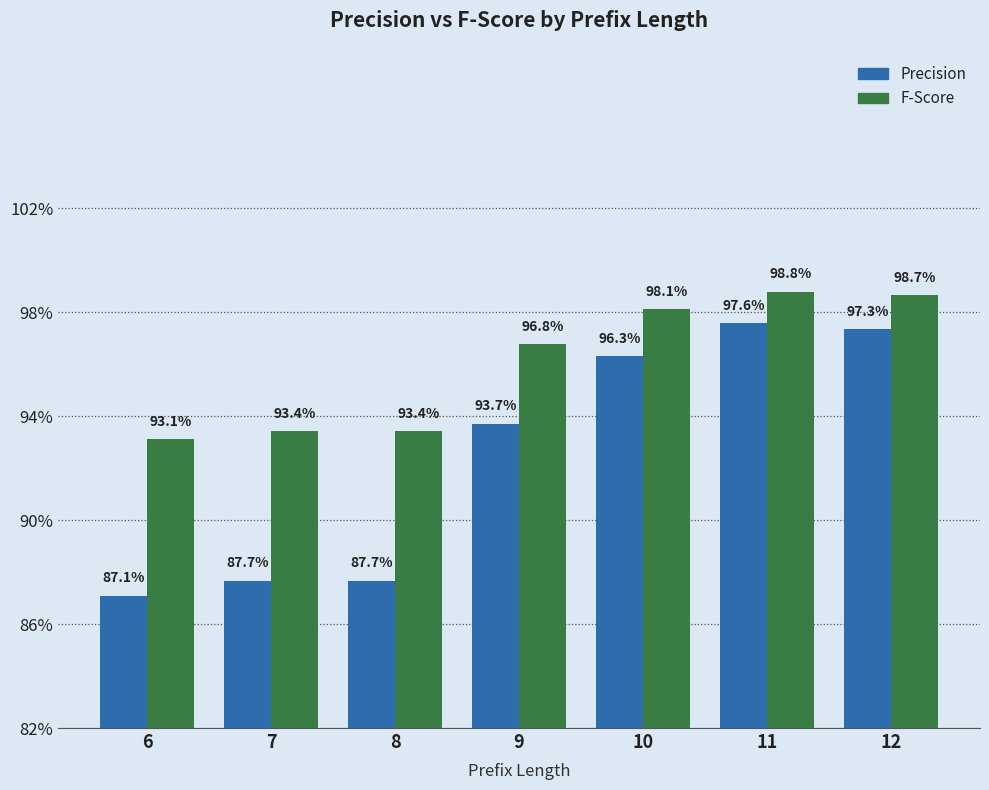

Does the chart contain any negative values?

No